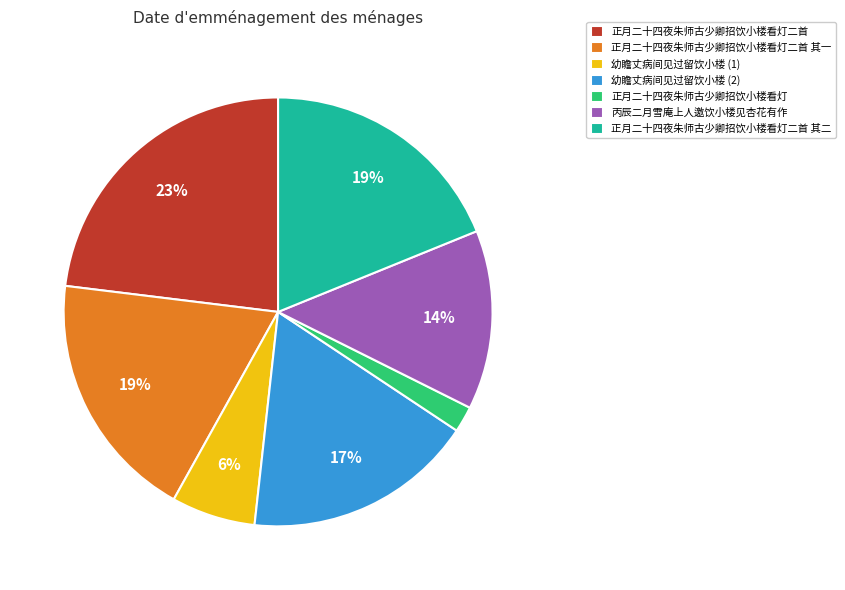

Count the number of slices in the pie.

7